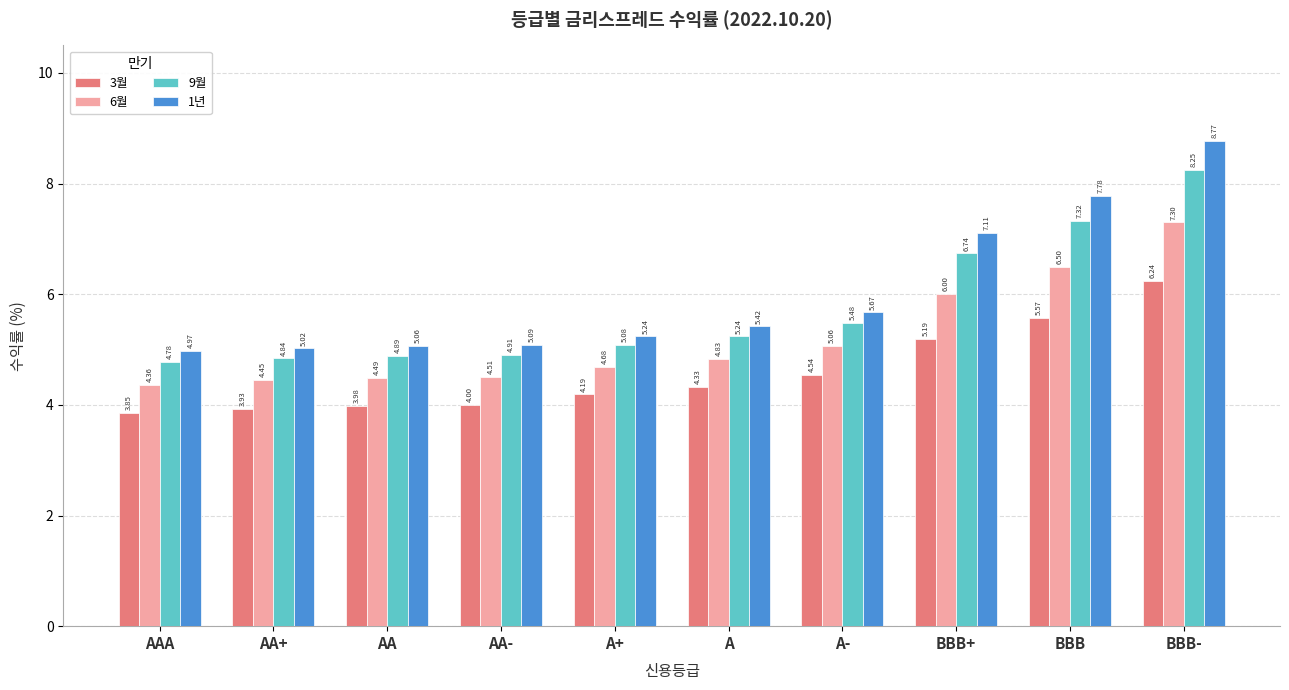

What are all the series names shown in the legend?

3월, 6월, 9월, 1년